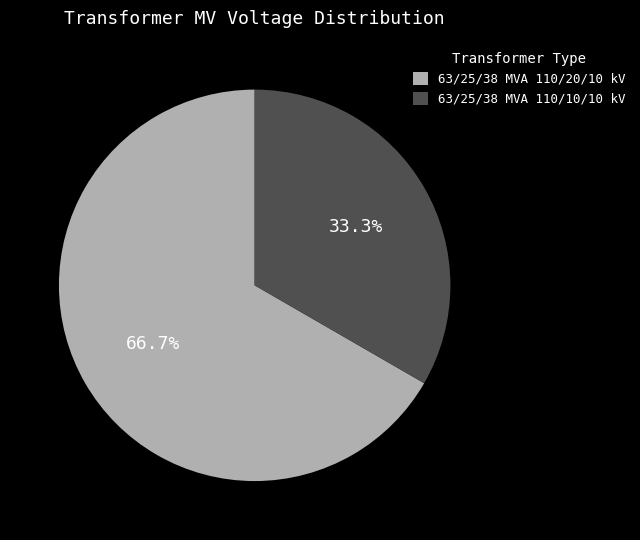

What is the ratio of the value at 63/25/38 MVA 110/10/10 kV to the value at 63/25/38 MVA 110/20/10 kV?

0.5